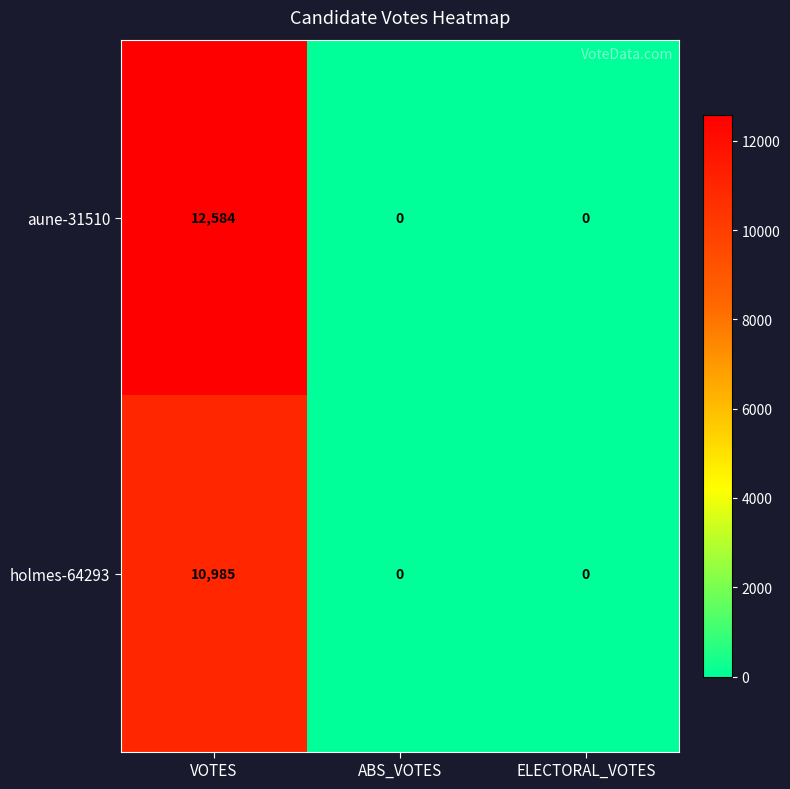

List the series in order of their peak value, lowest first.

holmes-64293, aune-31510